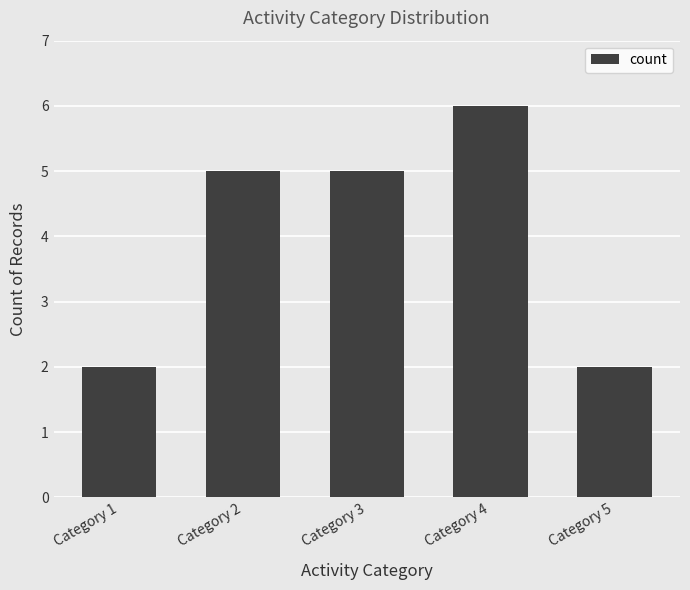

The chart shows a value of 5 at Category 2. True or false?

True